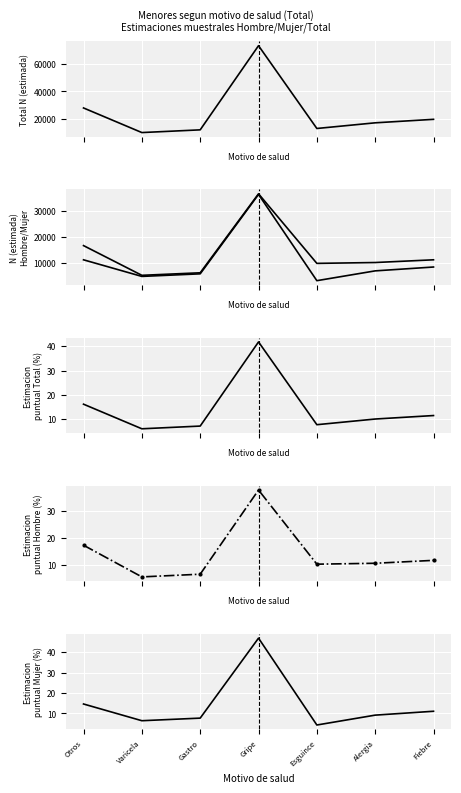

Rank the series by their maximum value, from highest to lowest.

Total N (estimada), Hombre N (estimada), Mujer N (estimada), Mujer Estimacion puntual, Total Estimacion puntual, Hombre Estimacion puntual